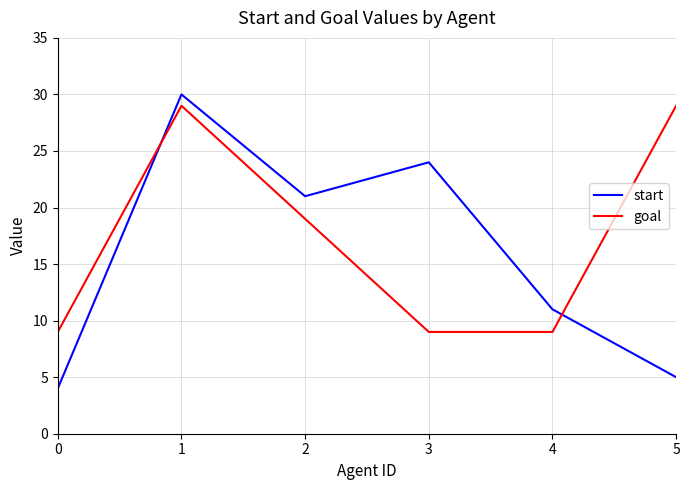

Reading left to right, what are all the values shown in this chart?

start: 0=4	1=30	2=21	3=24	4=11	5=5
goal: 0=9	1=29	2=19	3=9	4=9	5=29